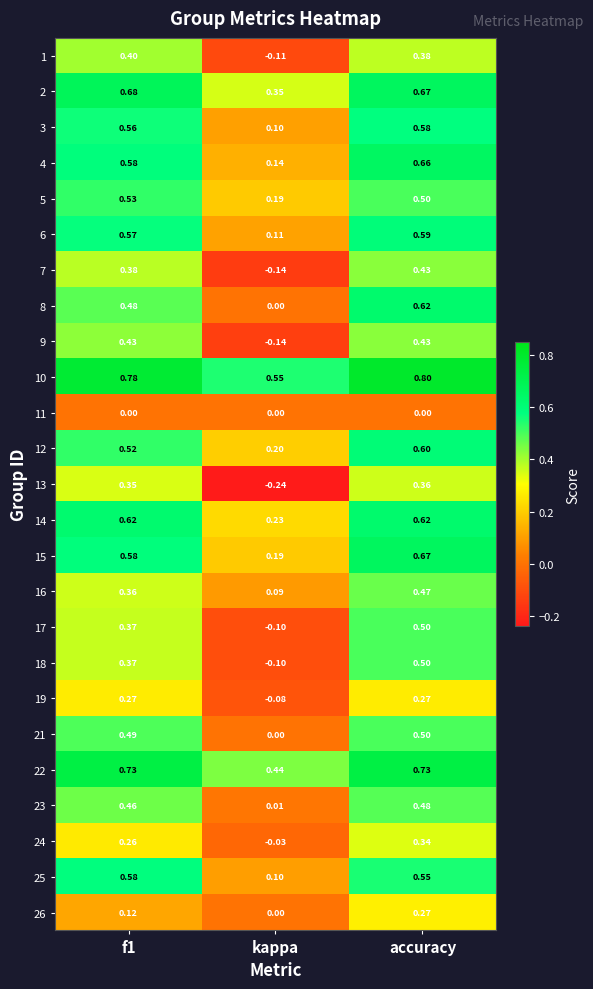

At how many categories does at least one series exceed 0?

3